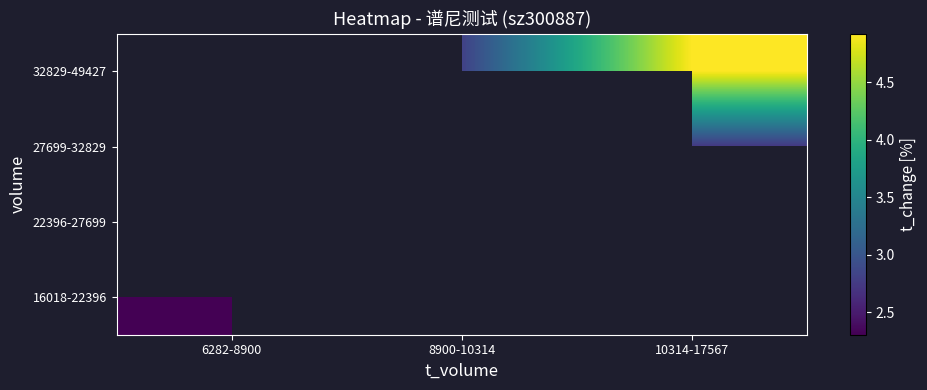

True or false: 16018-22396 has a value of 2.3 at 6282-8900.

True